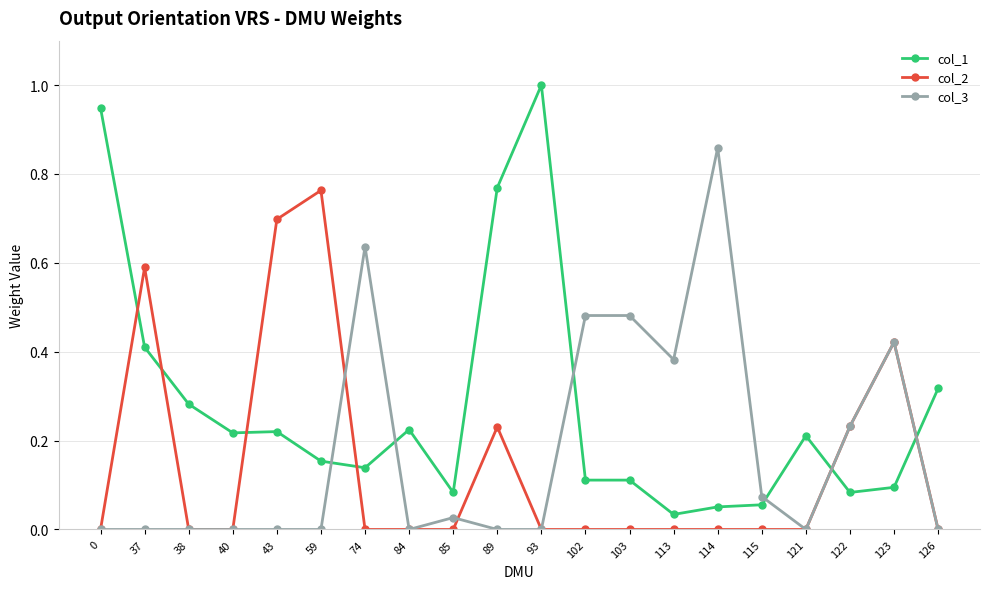

True or false: col_1 and col_2 cross at least once.

True